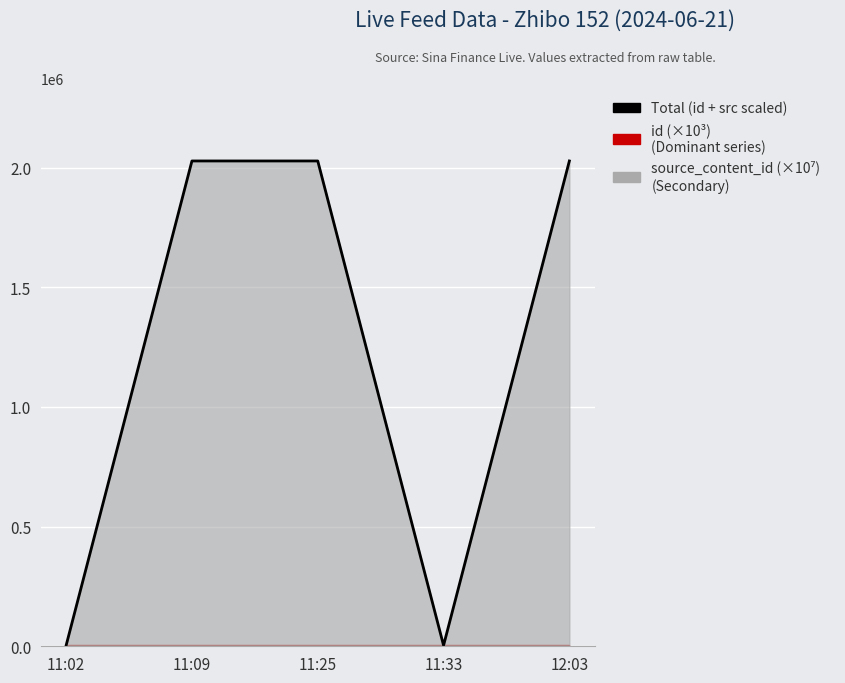

What is the label of the 1st point from the right?

12:03